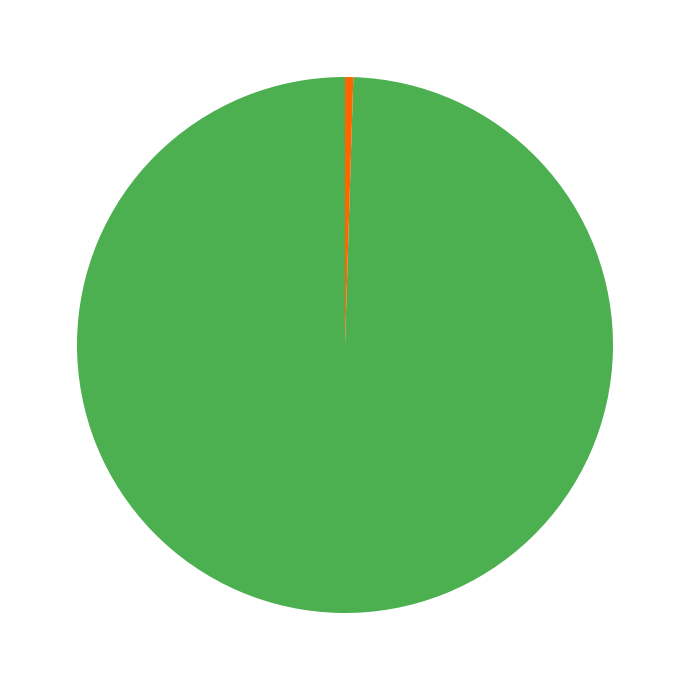

How many segments does this pie chart have?

2